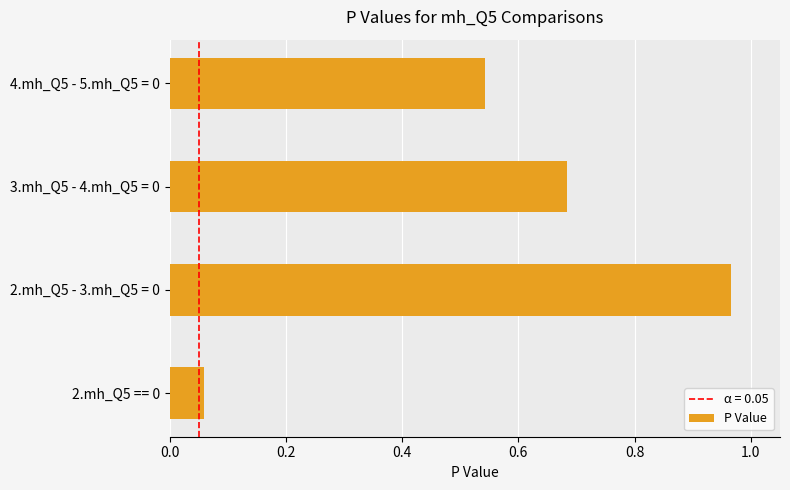

The value at 3.mh_Q5 - 4.mh_Q5 = 0 is 0.4. True or false?

False